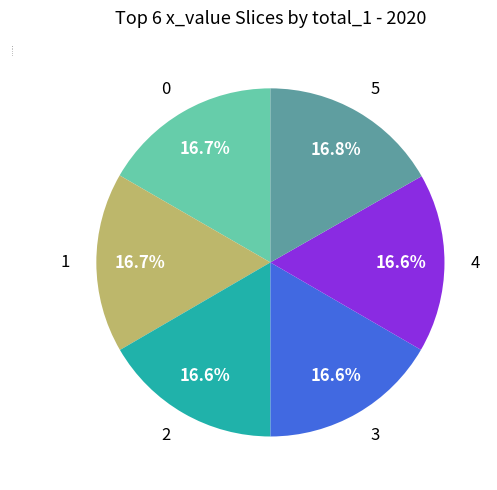

Is there a majority slice in this chart?

No